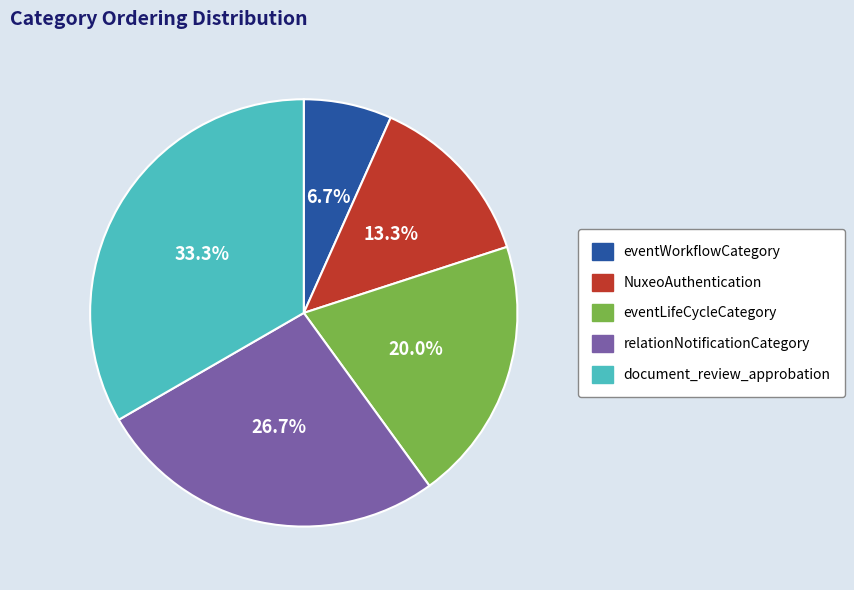

What percentage is NOT represented by NuxeoAuthentication?

86.7%